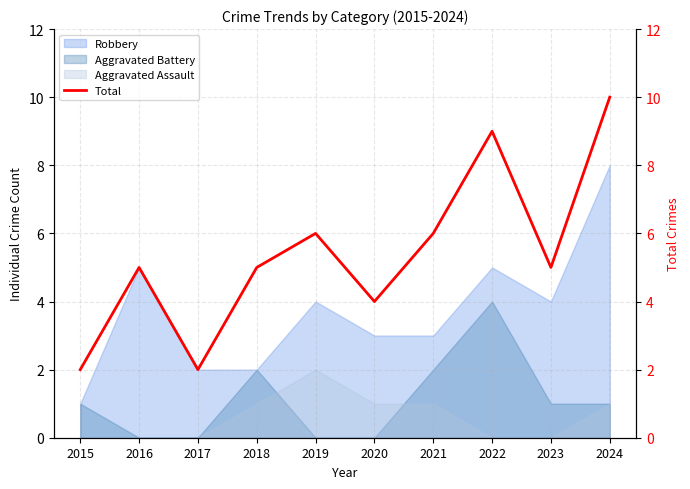

Where is the first local minimum?

2017